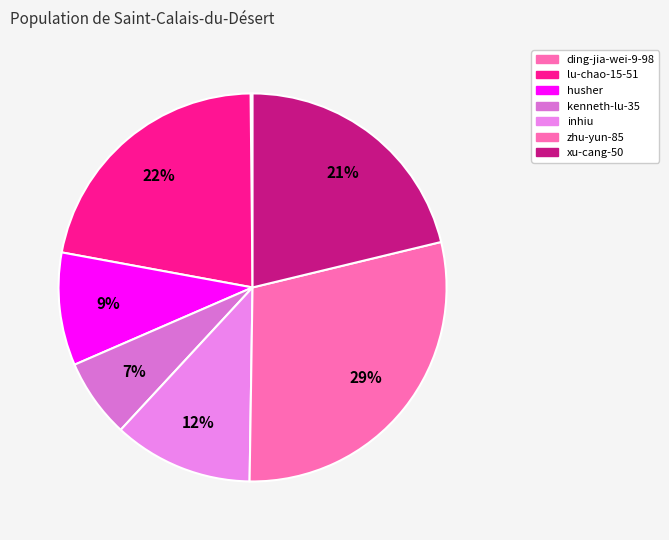

Is there a majority slice in this chart?

No